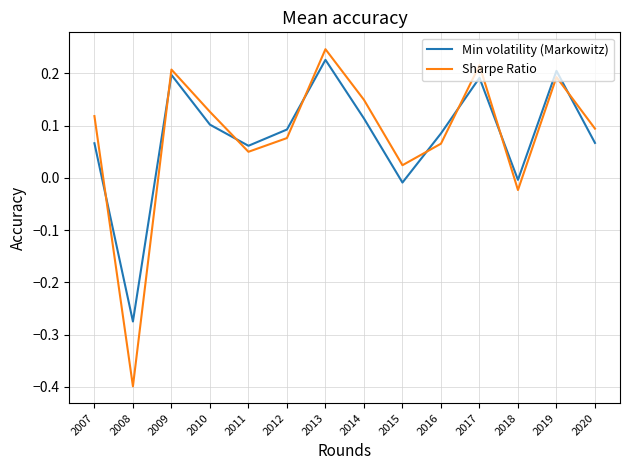

Between 2009 and 2018, which series saw the biggest shift?

Sharpe Ratio